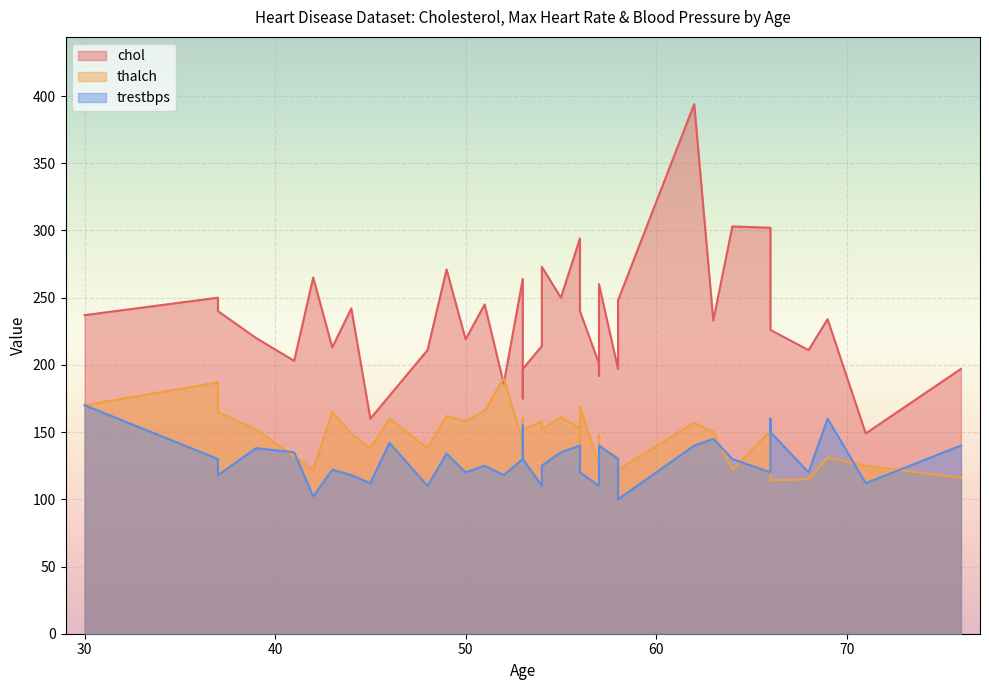

At how many categories does at least one series exceed 148?

40